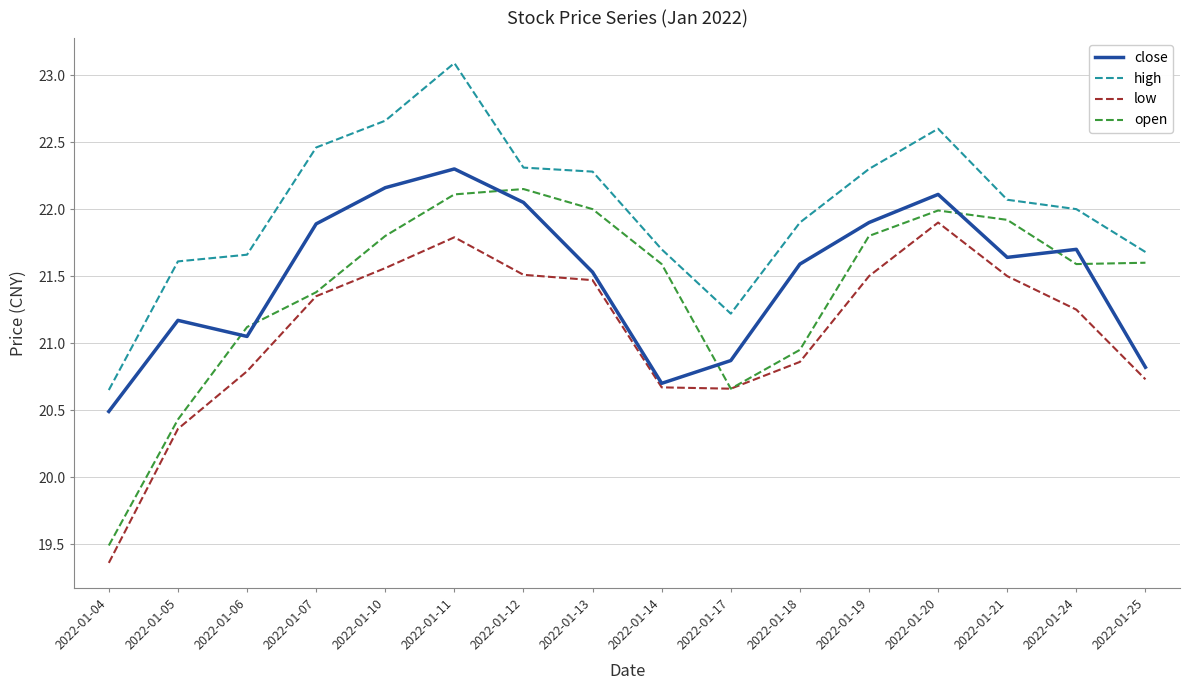

How many lines are shown in the chart?

4